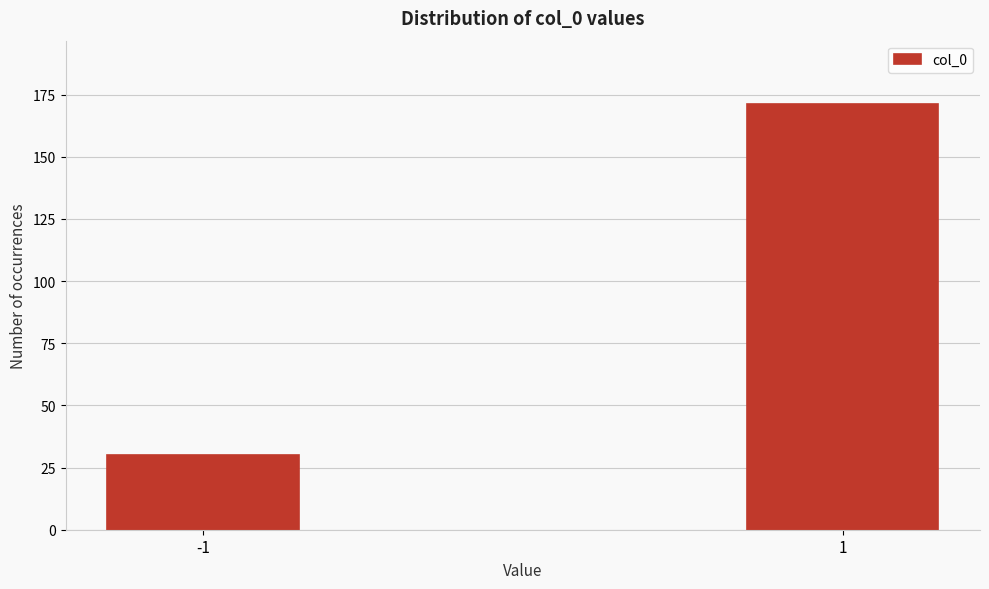

Reading left to right, what are all the values shown in this chart?

-1=30	1=171